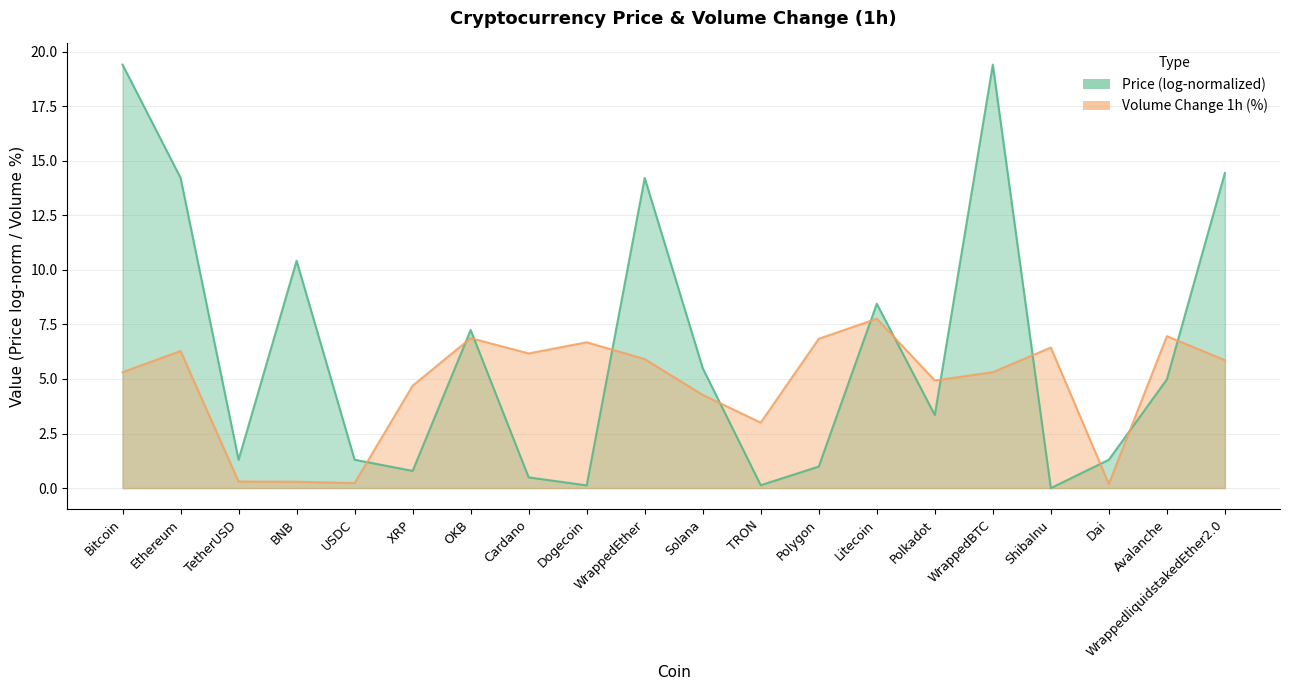

What position from the right is Polkadot?

6